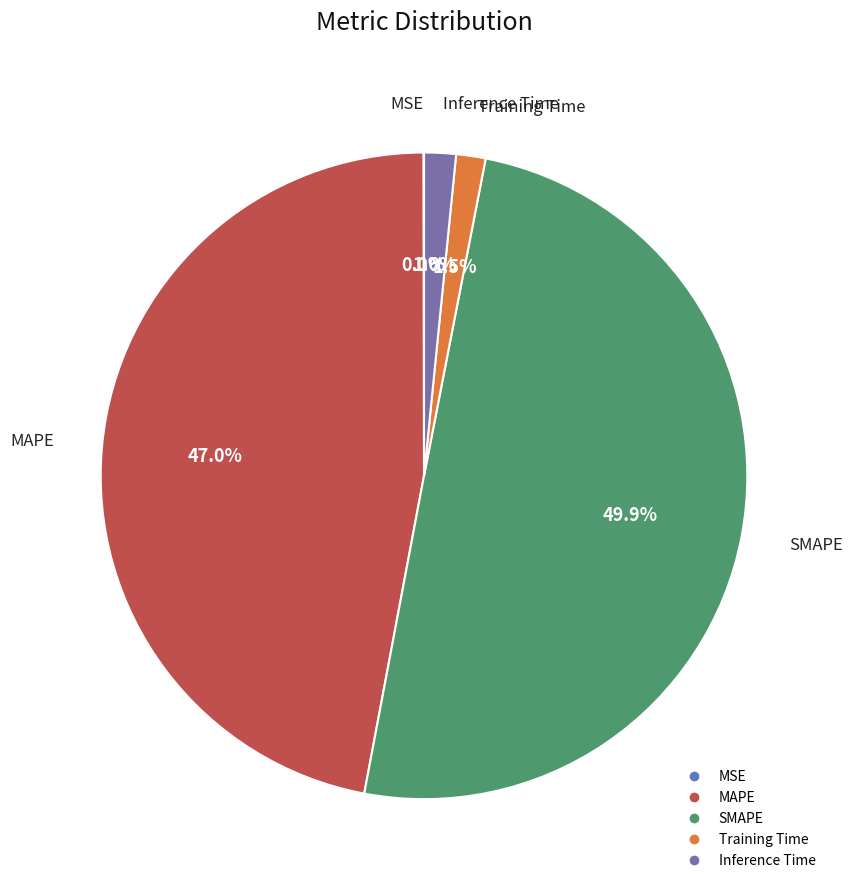

What percentage do Inference Time and MAPE together represent?

48.6%